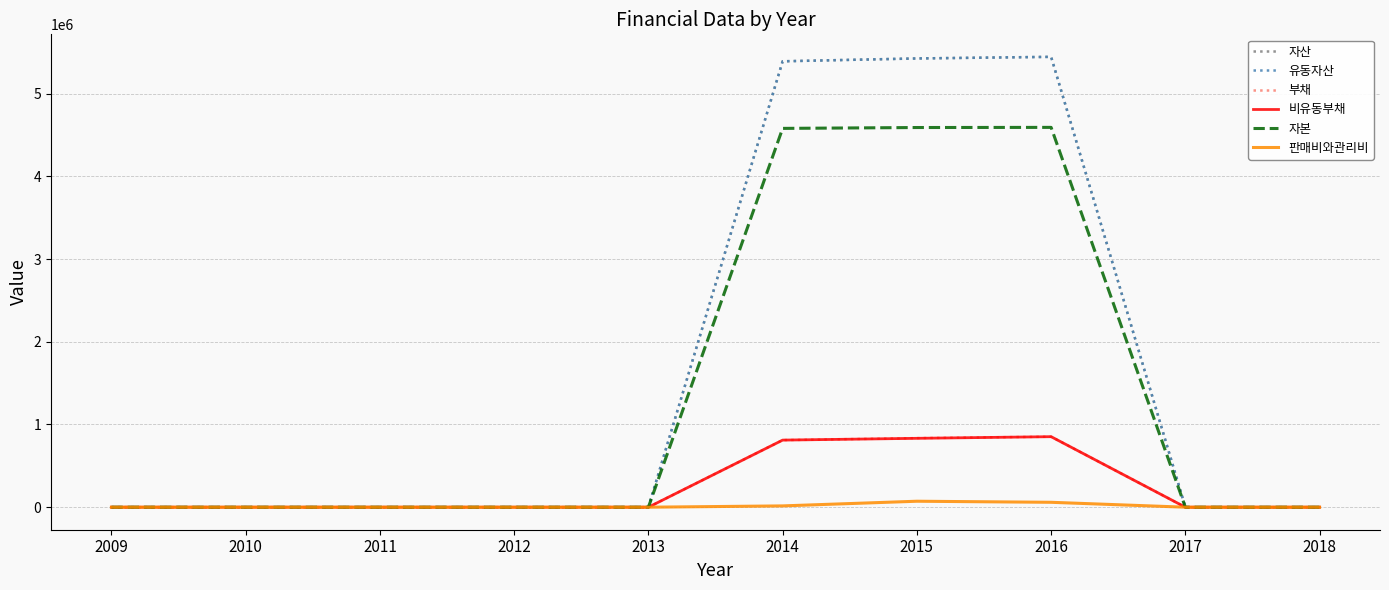

Which series has the largest total across all categories?

자산